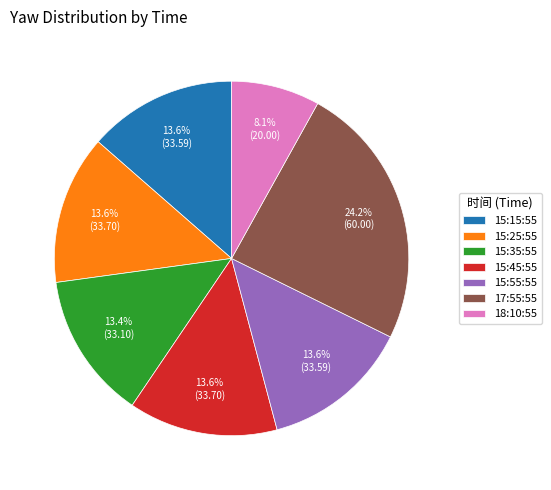

The 15:35:55 slice represents 19% of the pie. True or false?

False